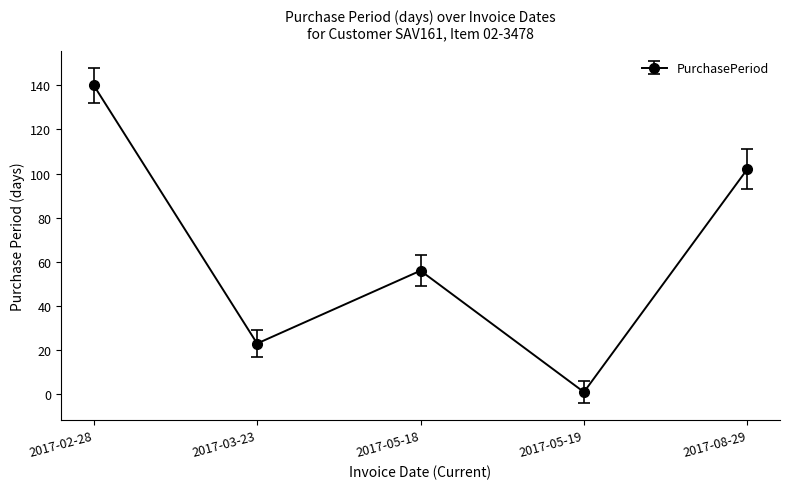

List the labels in order of value, smallest first.

2017-05-19, 2017-03-23, 2017-05-18, 2017-08-29, 2017-02-28